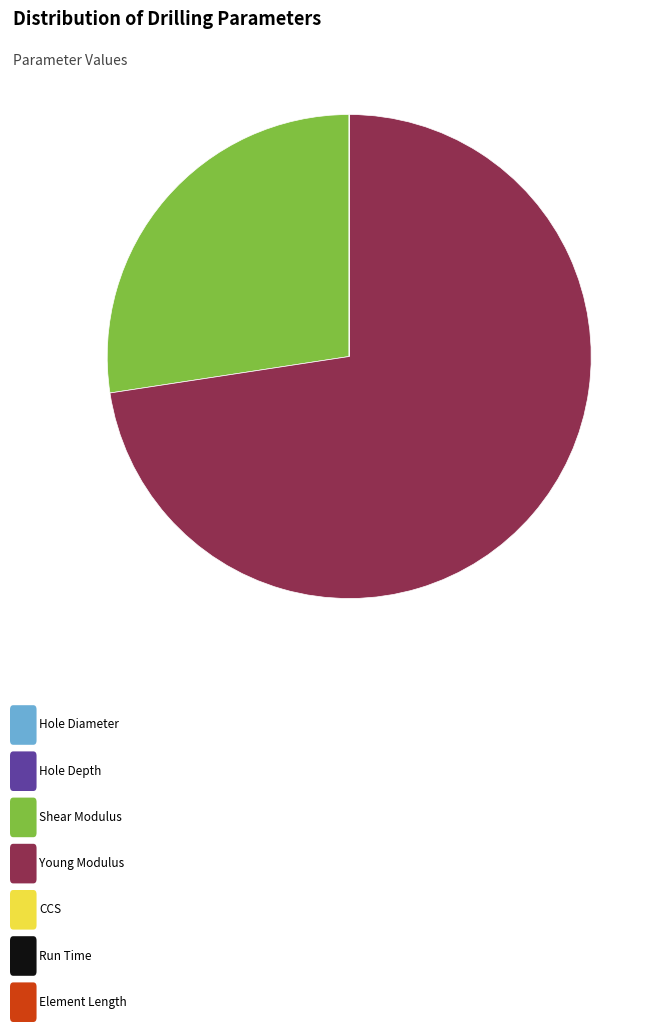

Is there a majority slice in this chart?

Yes